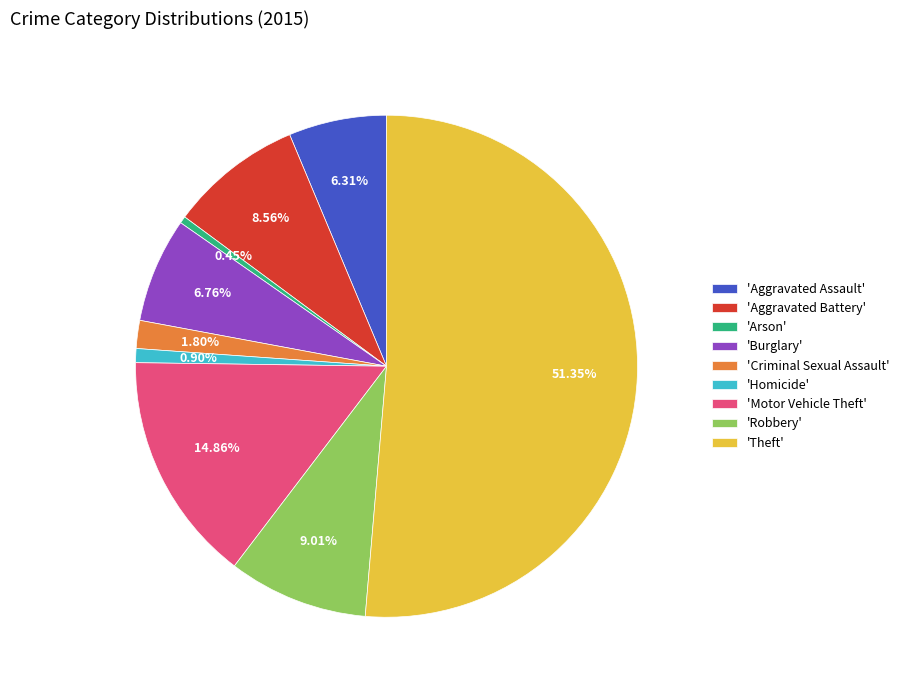

Is the sum of 'Burglary' and 'Robbery' greater than half?

No